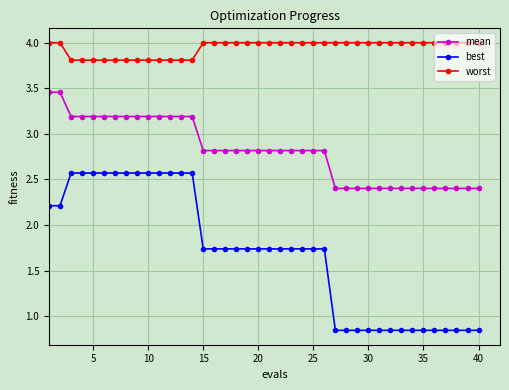

What is the value of the best point at the 4th from the left?

2.6